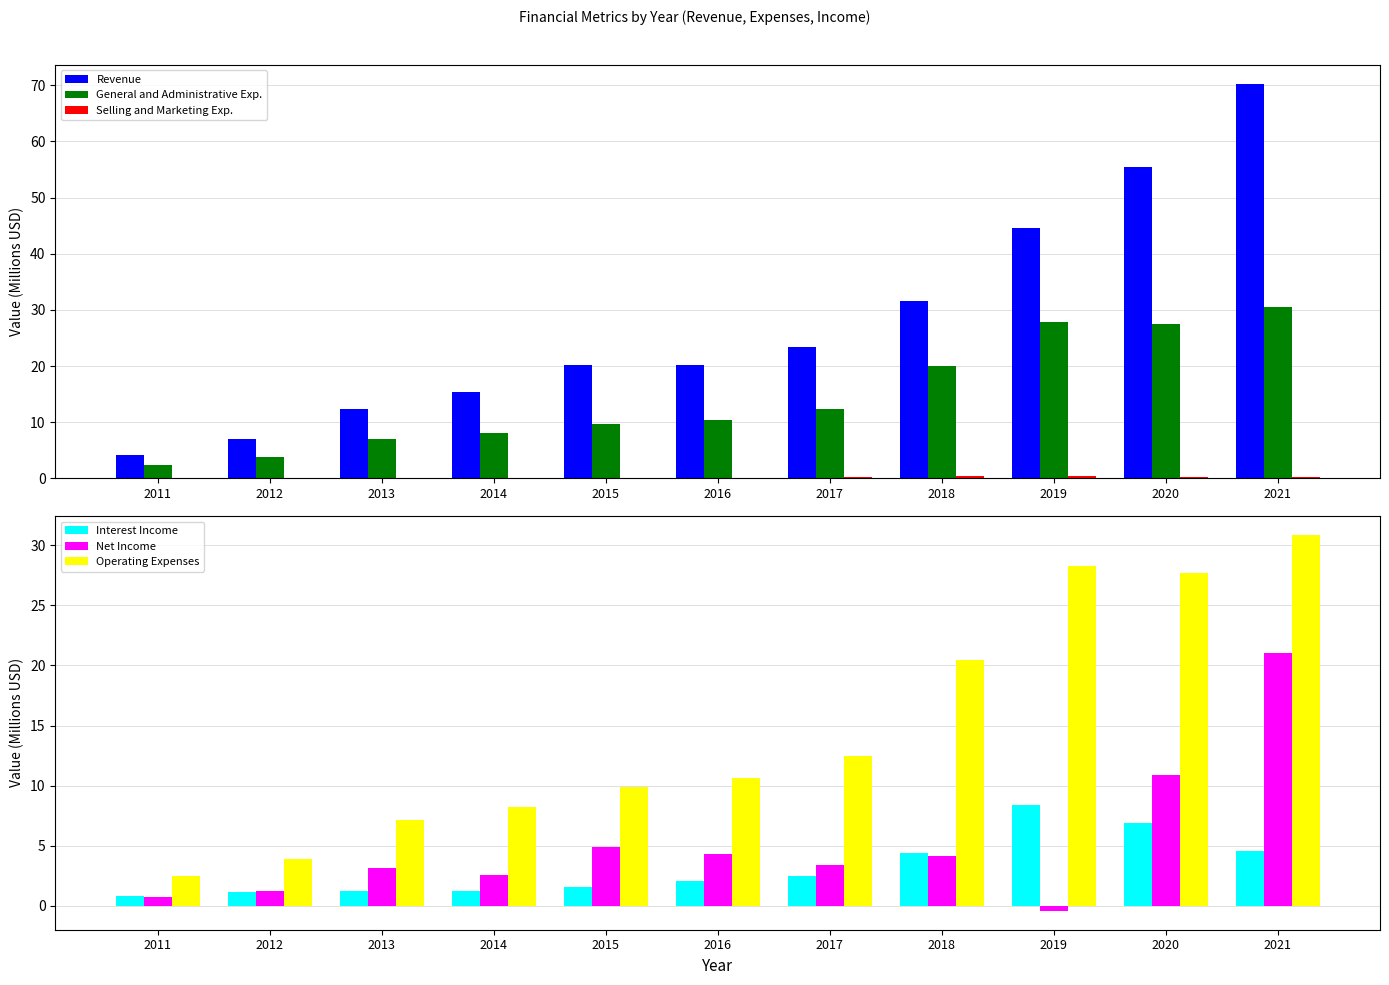

What value does the Revenue series have at 2016?

20.2